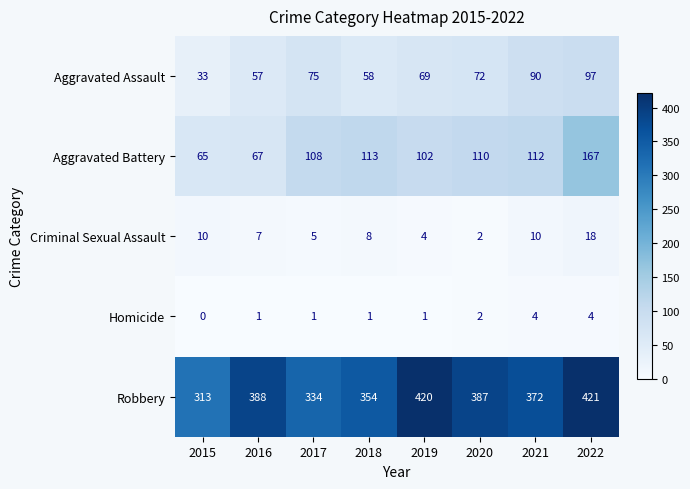

At which label does Criminal Sexual Assault first exceed 8?

2015